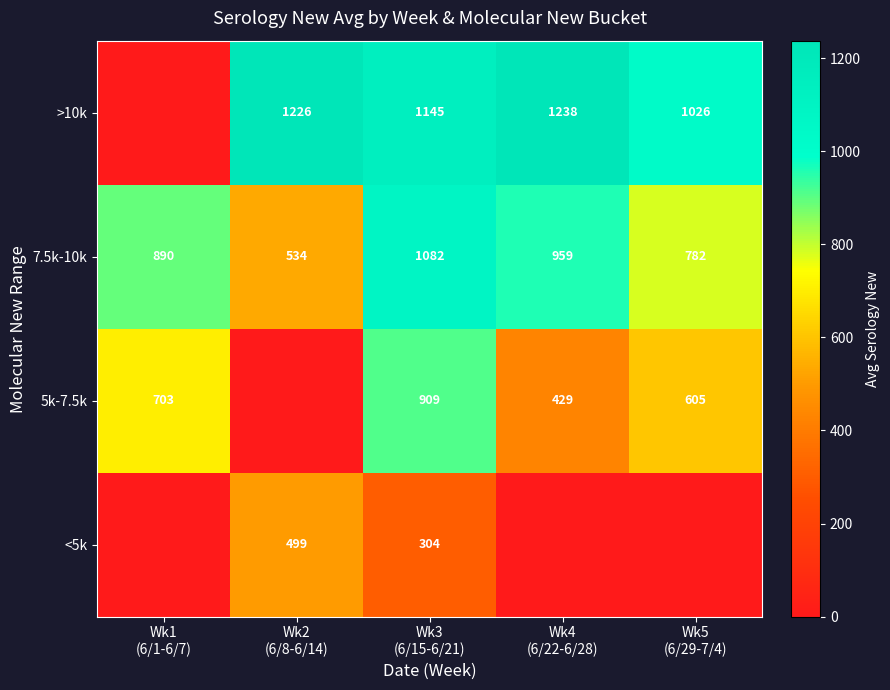

True or false: 7.5k-10k has a value of 889.8 at Wk1 (6/1-6/7).

True